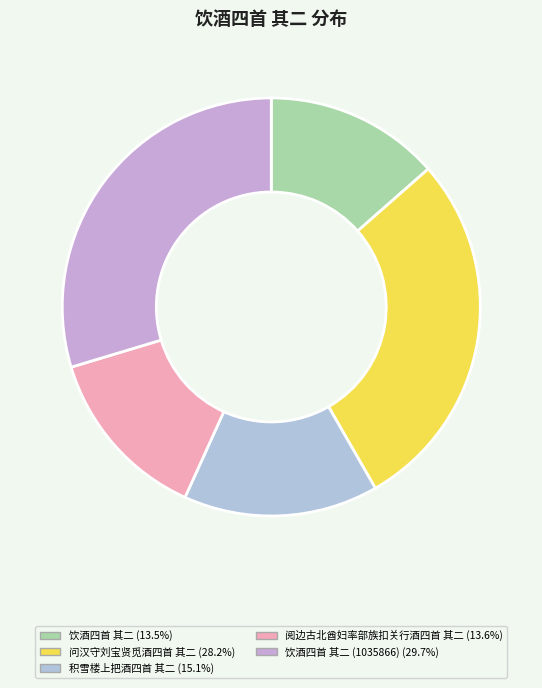

How many slices are in this pie chart?

5